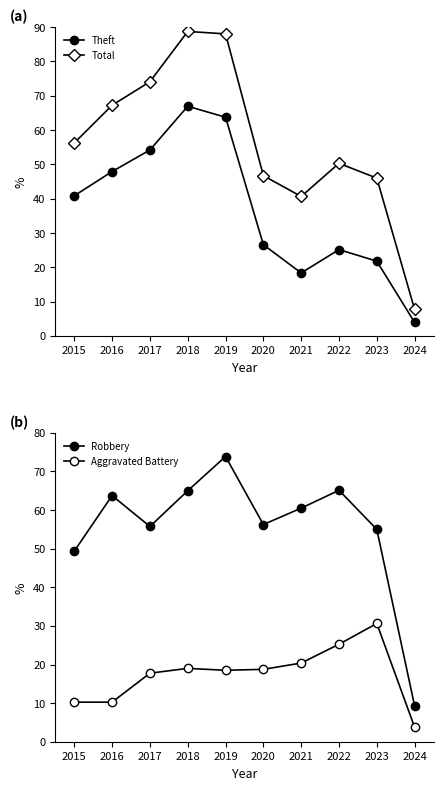

Which series has the widest spread of values?

Total